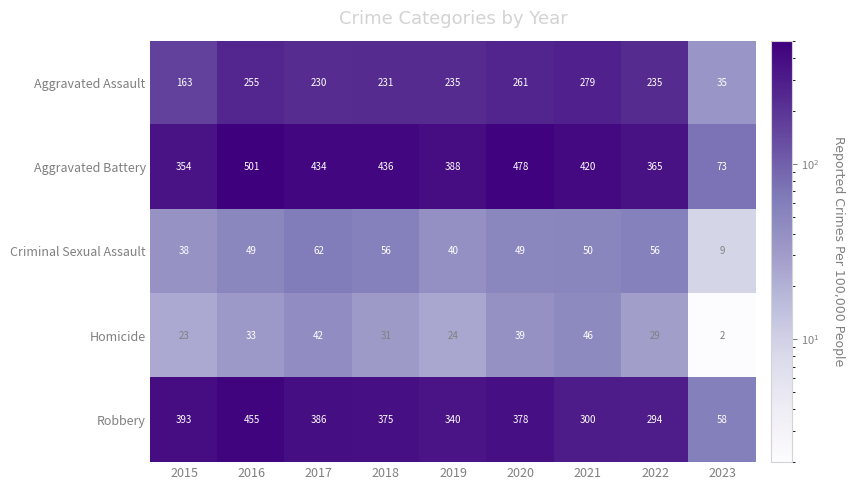

Is it true that Criminal Sexual Assault equals 40 at 2019?

True